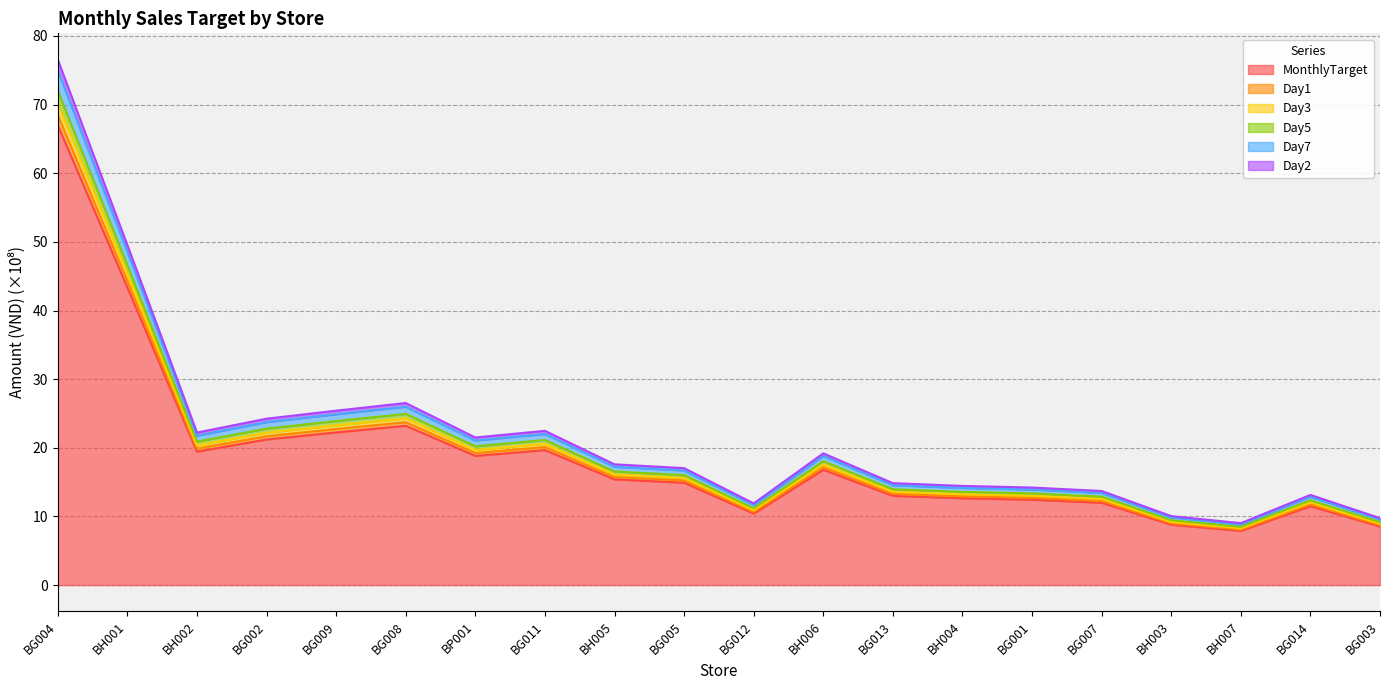

What is the sum of the MonthlyTarget values at BG011 and BG001?

32.1